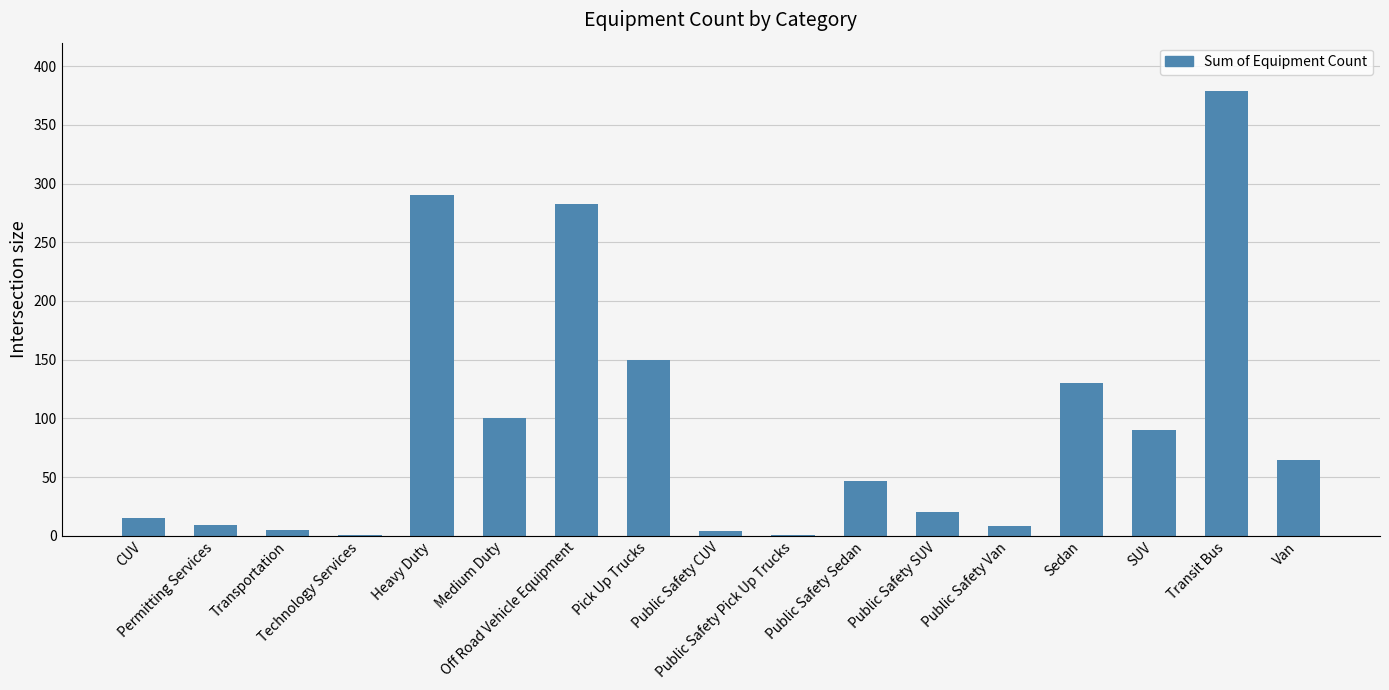

What is the maximum value shown in the chart?

379